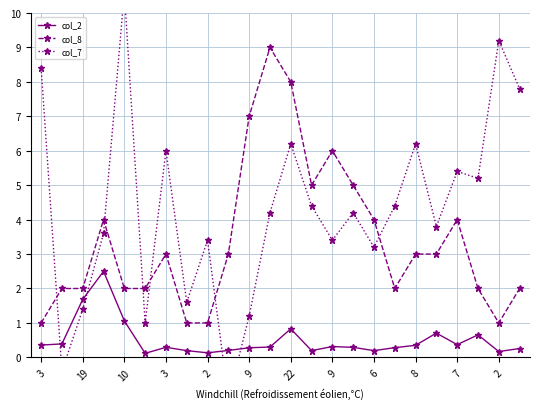

What are all the series names shown in the legend?

col_2, col_8, col_7